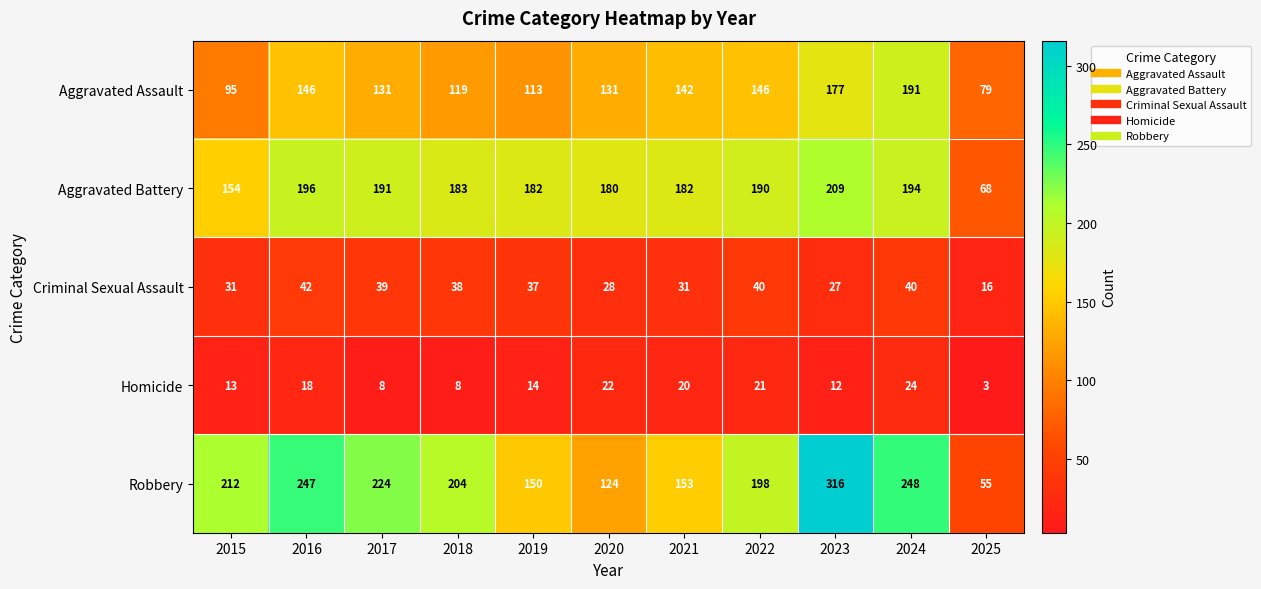

At how many categories does at least one series exceed 226?

3